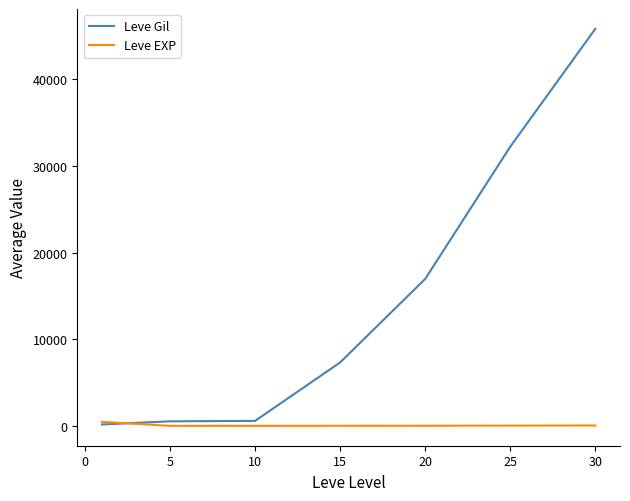

Rank the series by their average value, from highest to lowest.

Leve Gil, Leve EXP